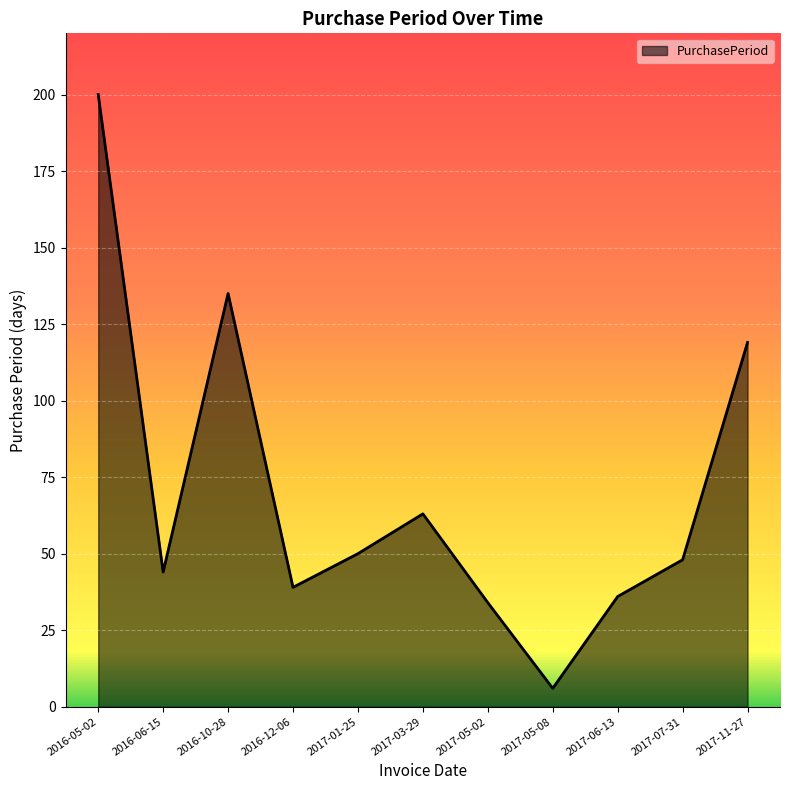

Reading left to right, what are all the values shown in this chart?

200	44	135	39	50	63	34	6	36	48	119